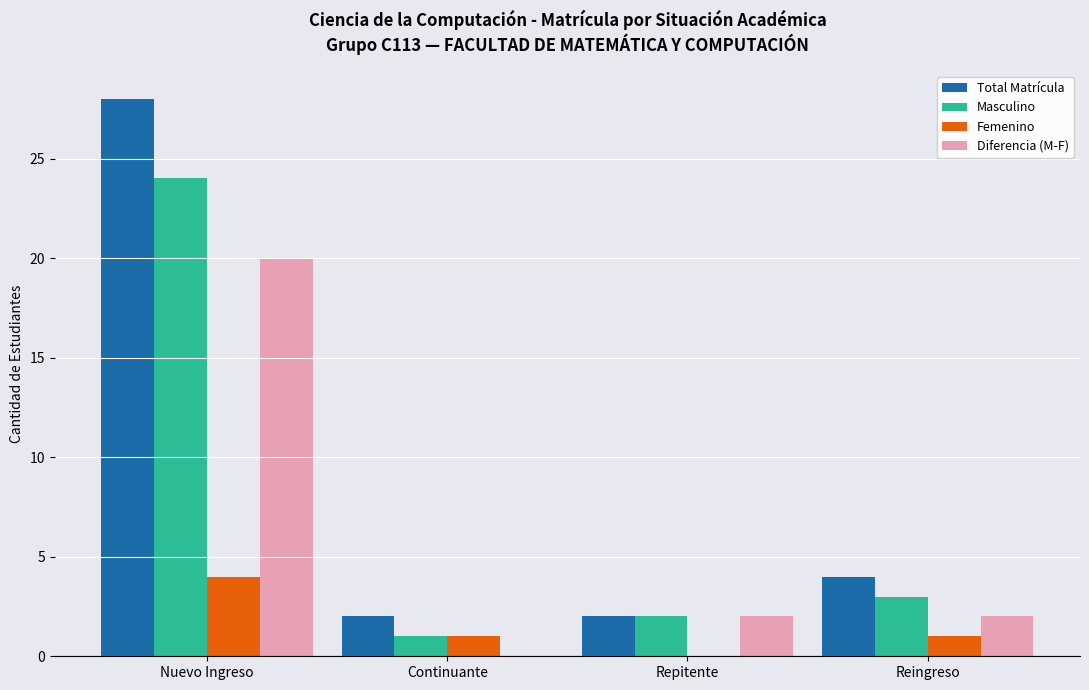

Reading left to right, what are all the values shown in this chart?

Total Matrícula: 28	2	2	4
Masculino: 24	1	2	3
Femenino: 4	1	0	1
Diferencia (M-F): 20	0	2	2